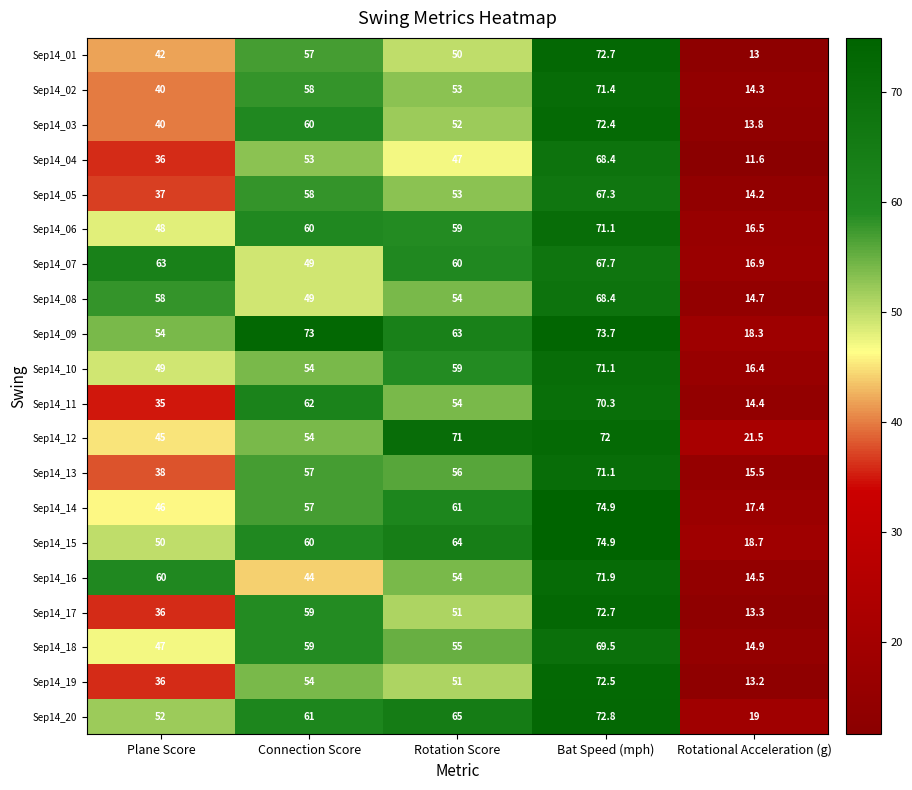

How many categories are shown in the chart?

5